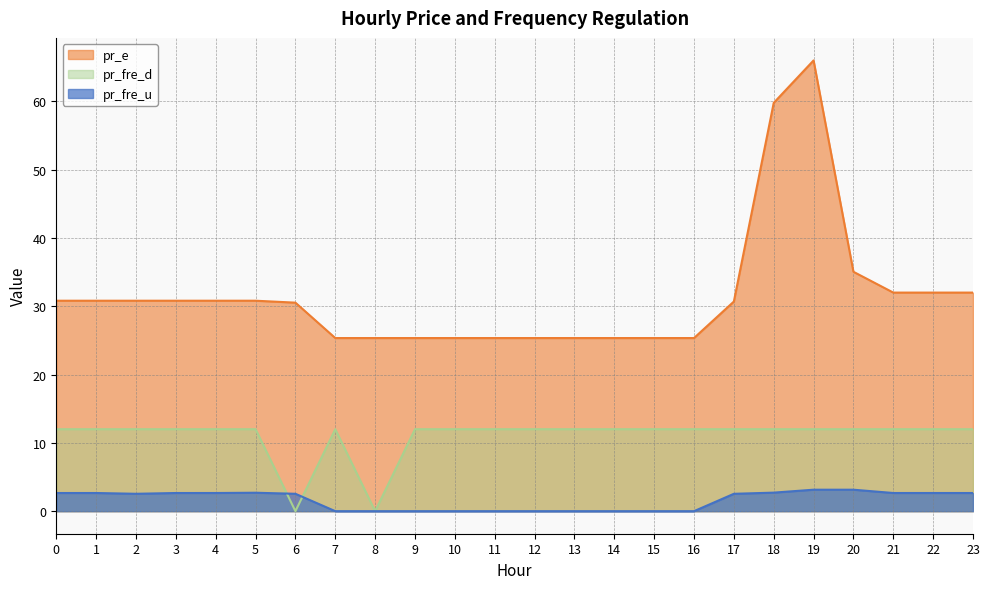

True or false: pr_fre_d and pr_e cross at least once.

False